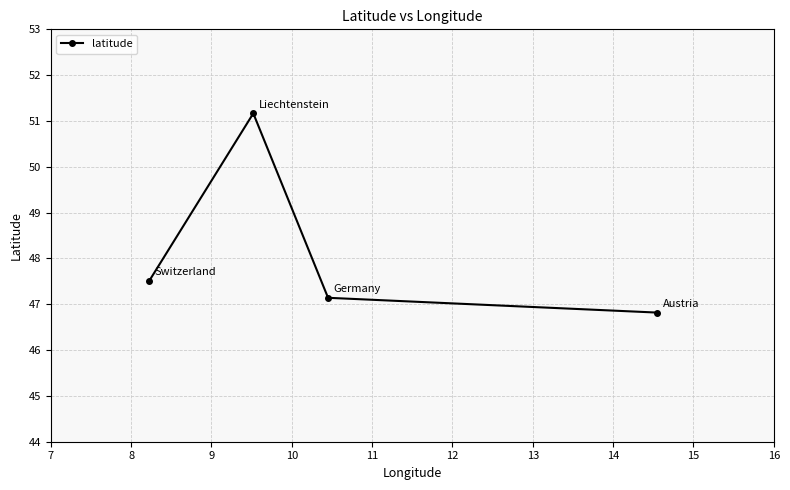

What is the maximum value shown in the chart?

51.2